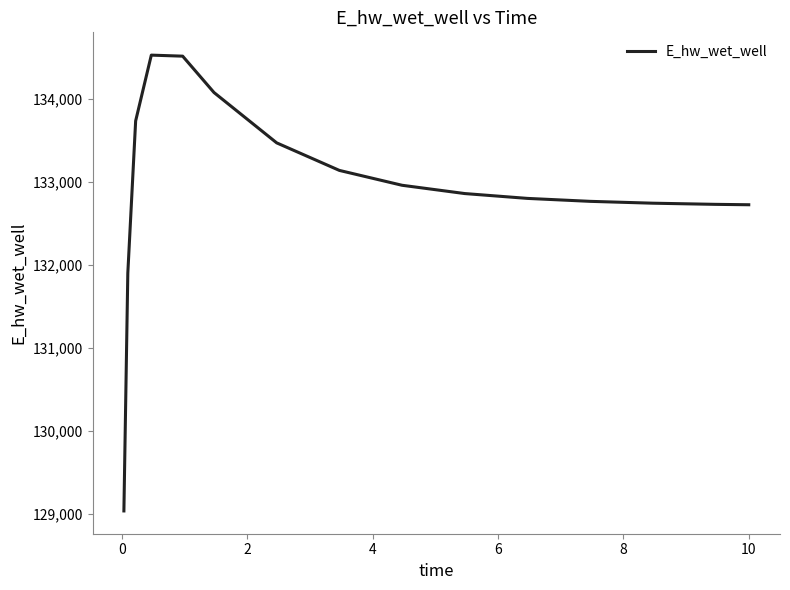

What is the minimum value shown in the chart?

129032.5